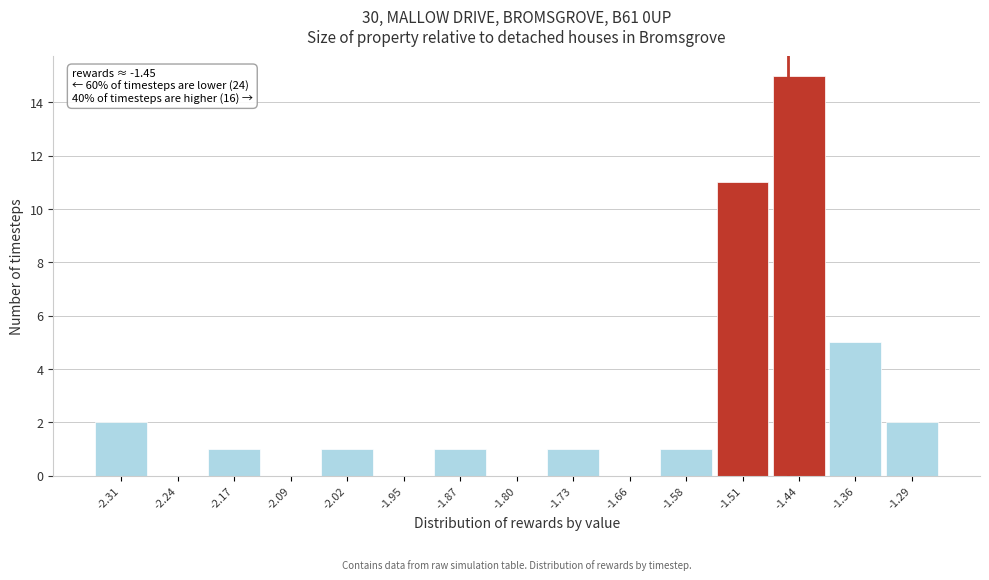

Which range on the x-axis has the tallest bar?

-1.47 to -1.40